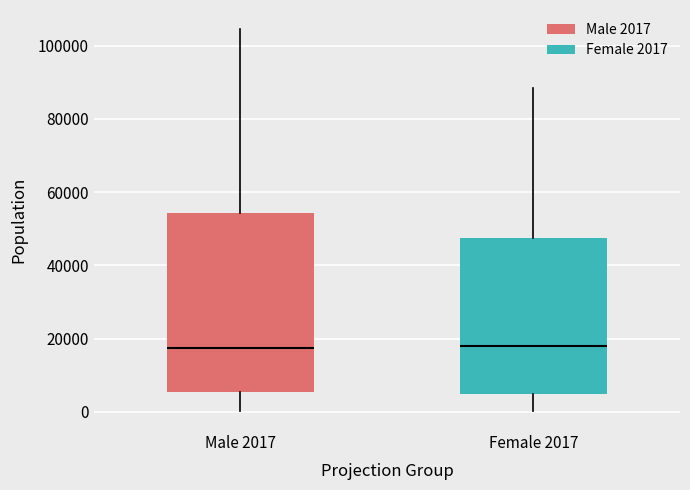

Reading left to right, read every box against the y-axis: the position of its median line, the range the box covers, and the ends of its whiskers. The values are not printed on the chart, so give them approximately, as read against the axis.

Male 2017: median 18000, box 6000 to 54000, whiskers 0 to 104000
Female 2017: median 18000, box 4000 to 48000, whiskers 0 to 88000